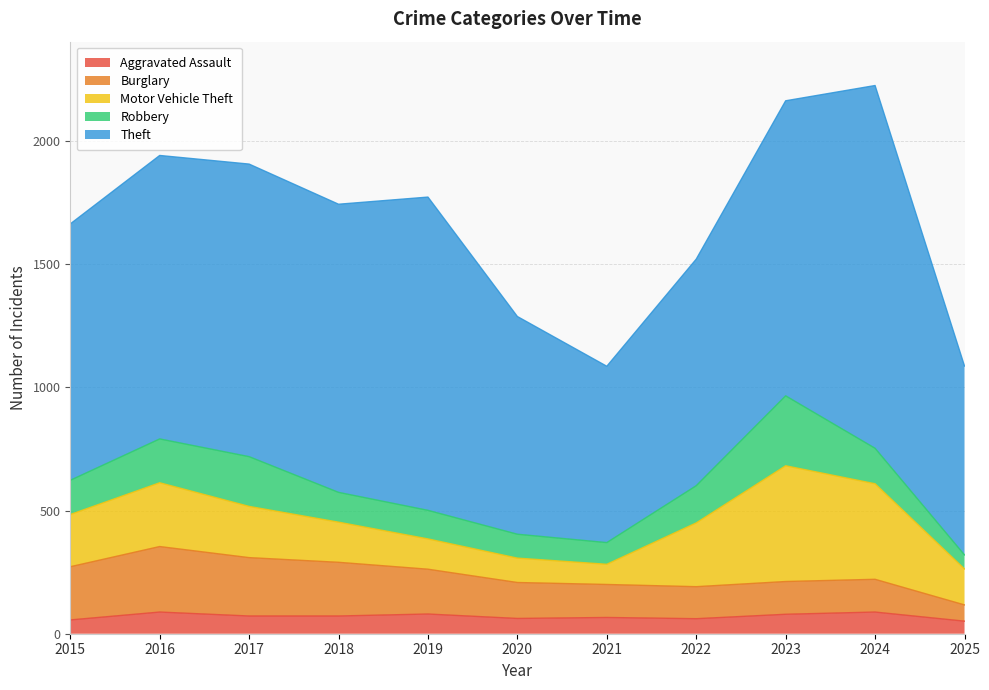

At how many categories does at least one series exceed 387?

11